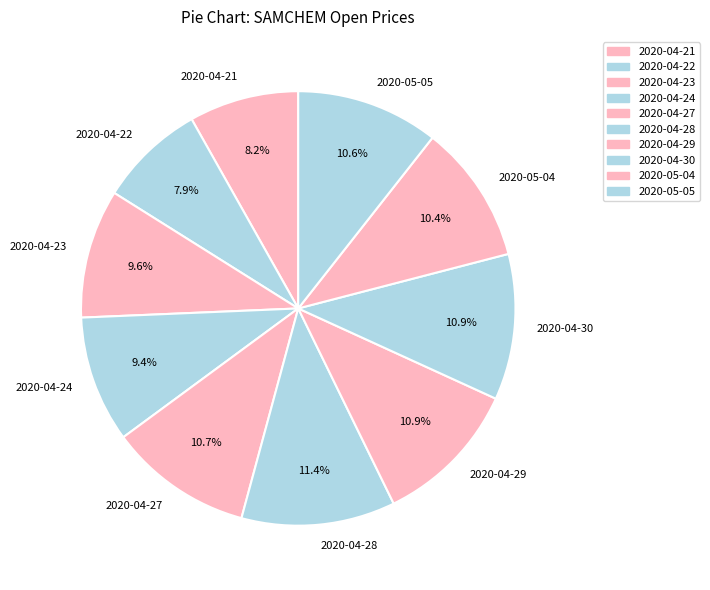

The 2020-04-27 slice represents 18% of the pie. True or false?

False